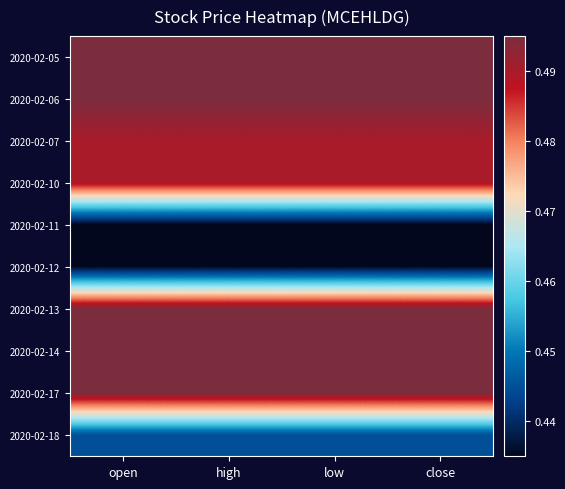

What is the maximum value shown in the chart?

0.5